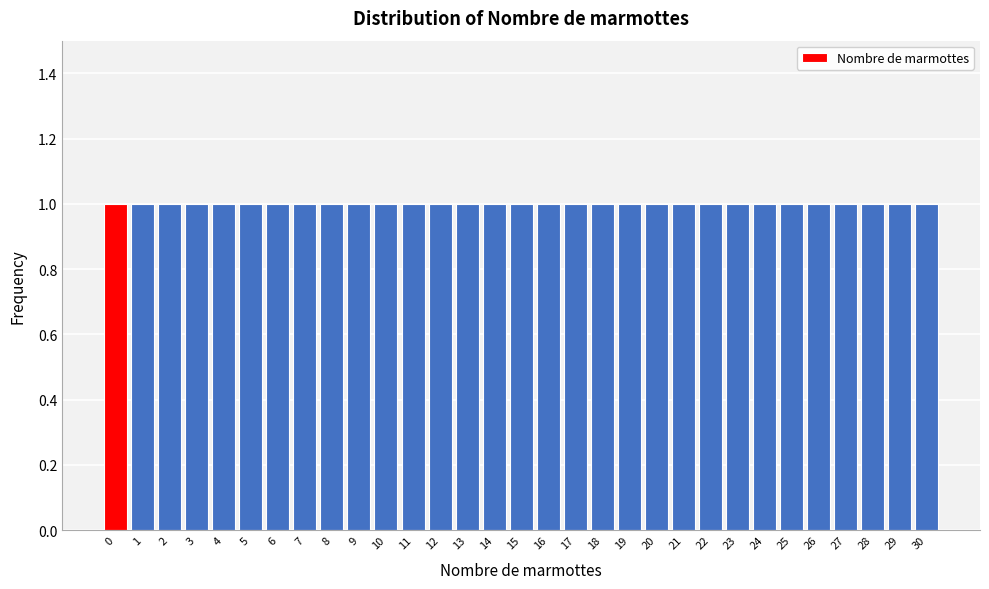

What is the height of the bar covering 2.5 to 3.5 on the x-axis? The values are not printed on the chart, so give them approximately, as read against the axis.

1